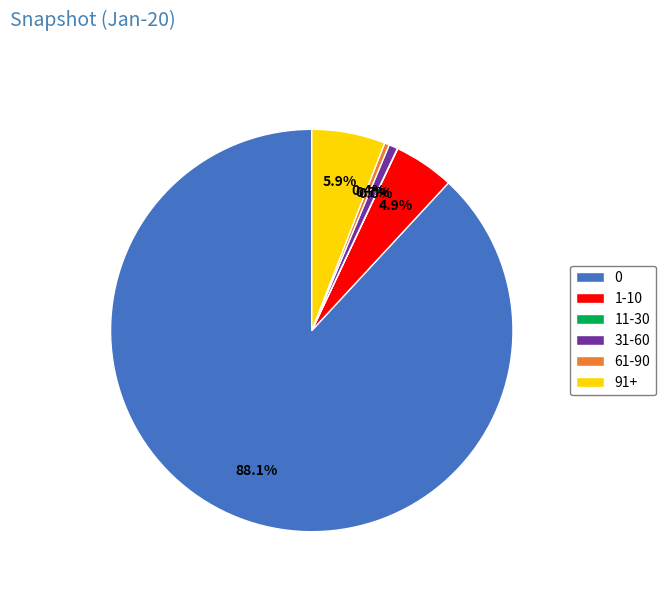

Approximately how many times larger is the value at 0 compared to 91+?

14.9